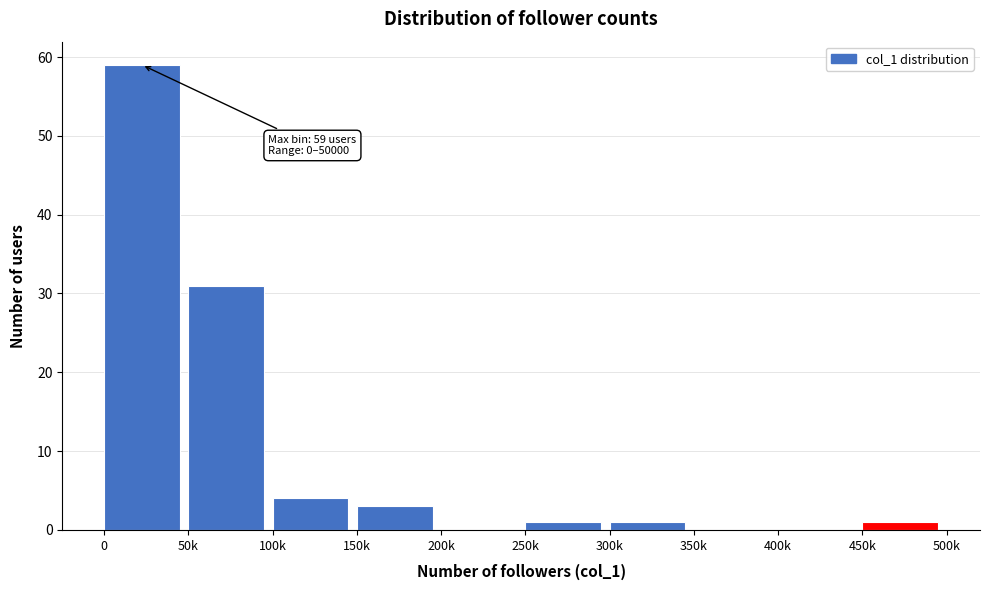

Reading left to right, extract all data points from this chart.

0=59	50k=31	100k=4	150k=3	200k=0	250k=1	300k=1	350k=0	400k=0	450k=1